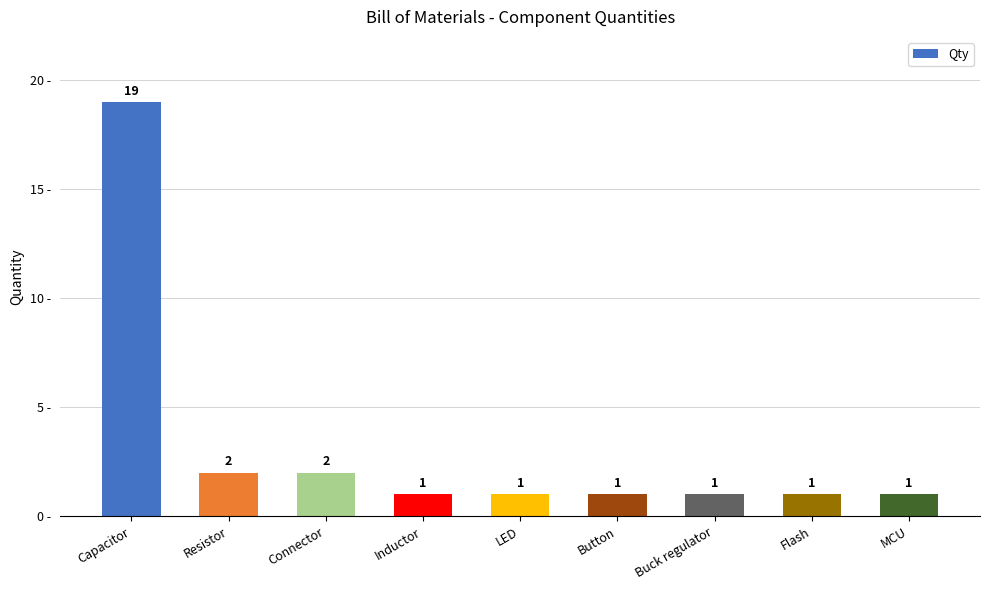

What is the average value?

3